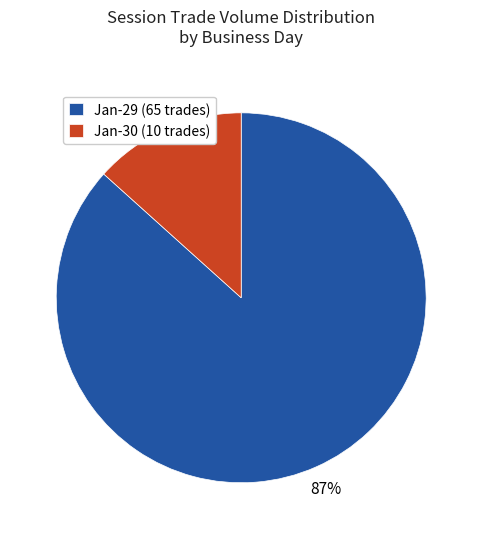

Count the number of slices in the pie.

2